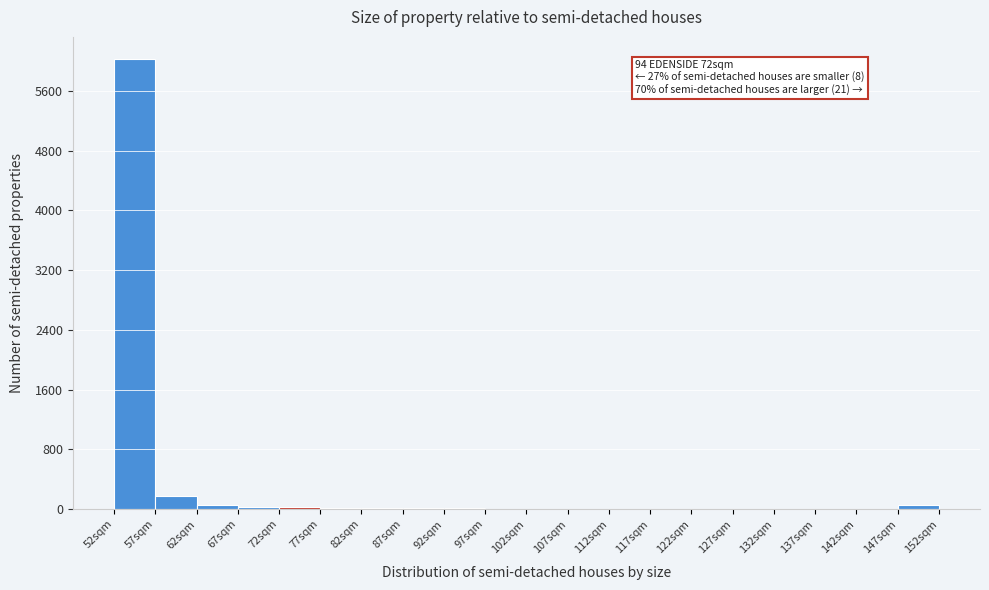

Which range on the x-axis has the tallest bar?

52 to 57